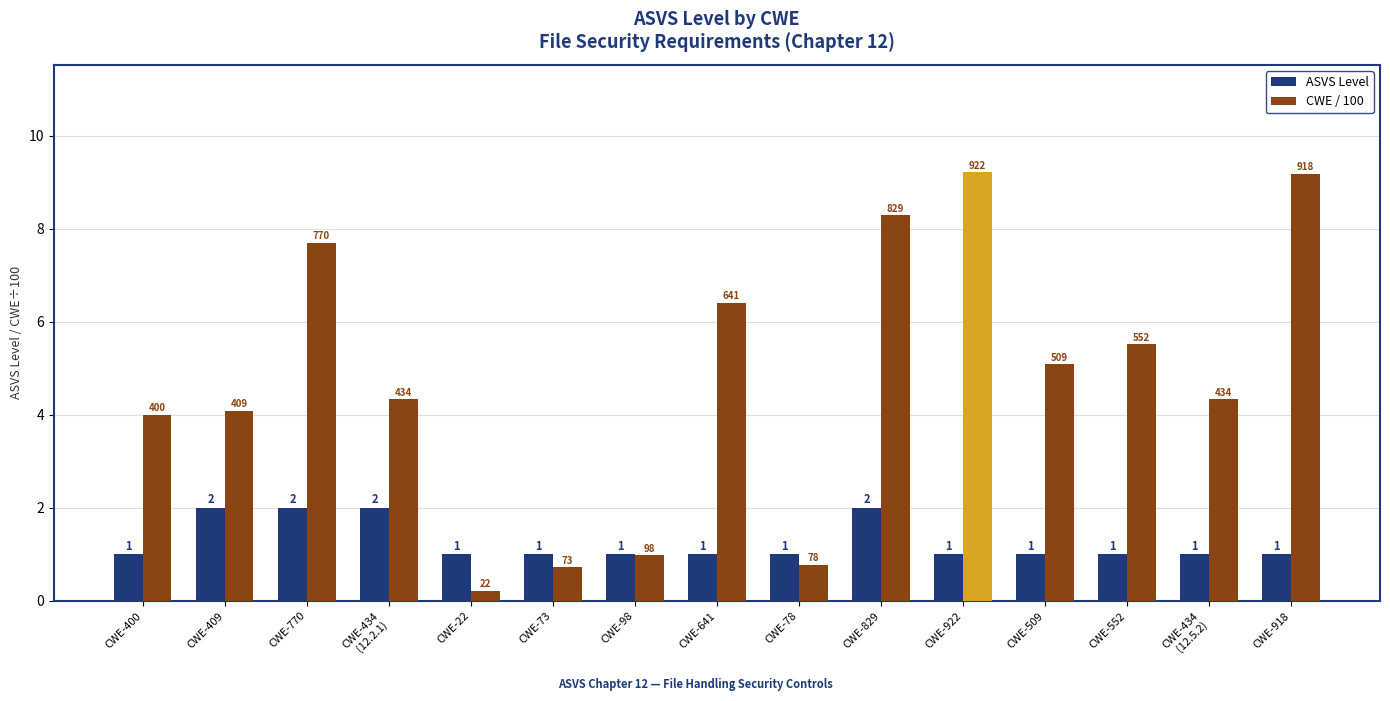

What value does the ASVS Level series have at CWE-409?

2.0